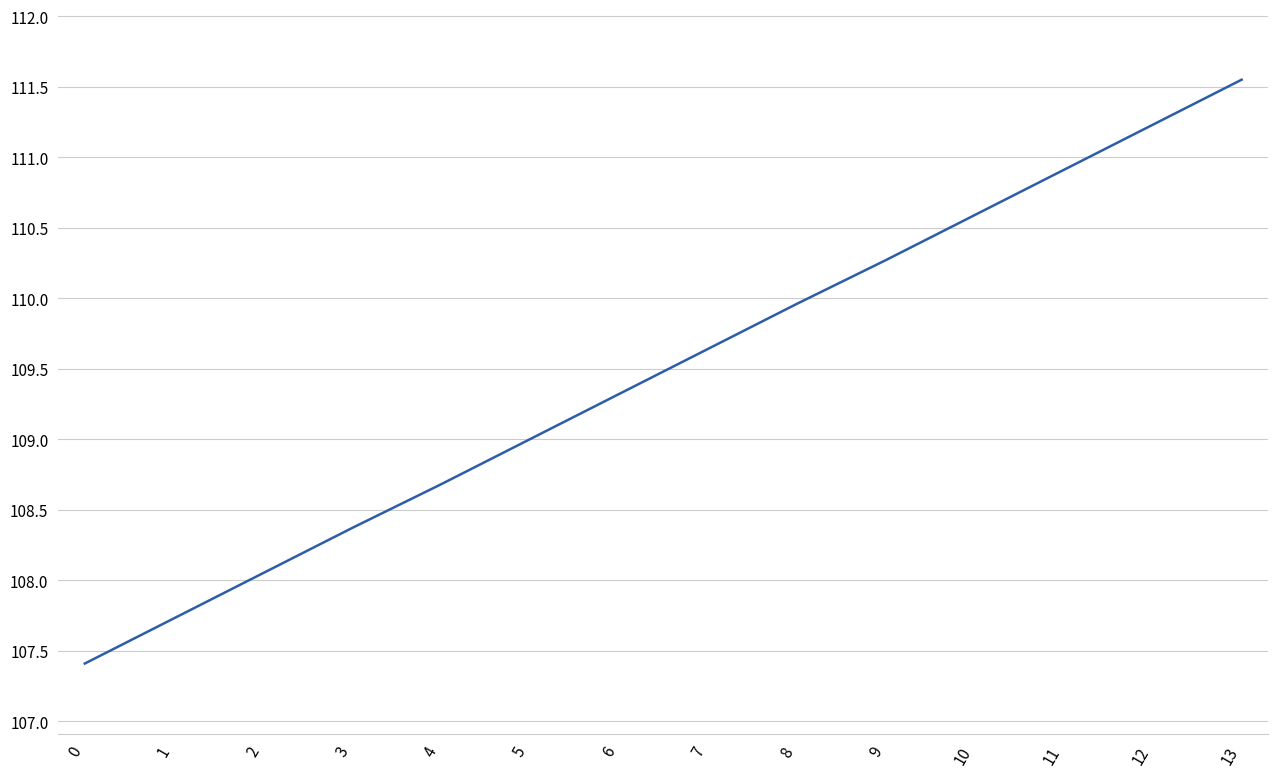

How many lines are shown in the chart?

1